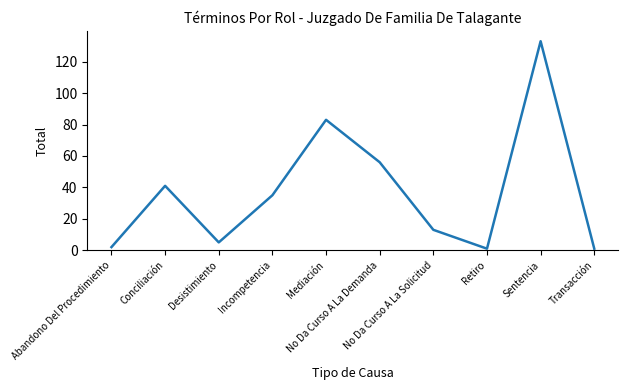

What is the change in value from Conciliación to Transacción?

-40